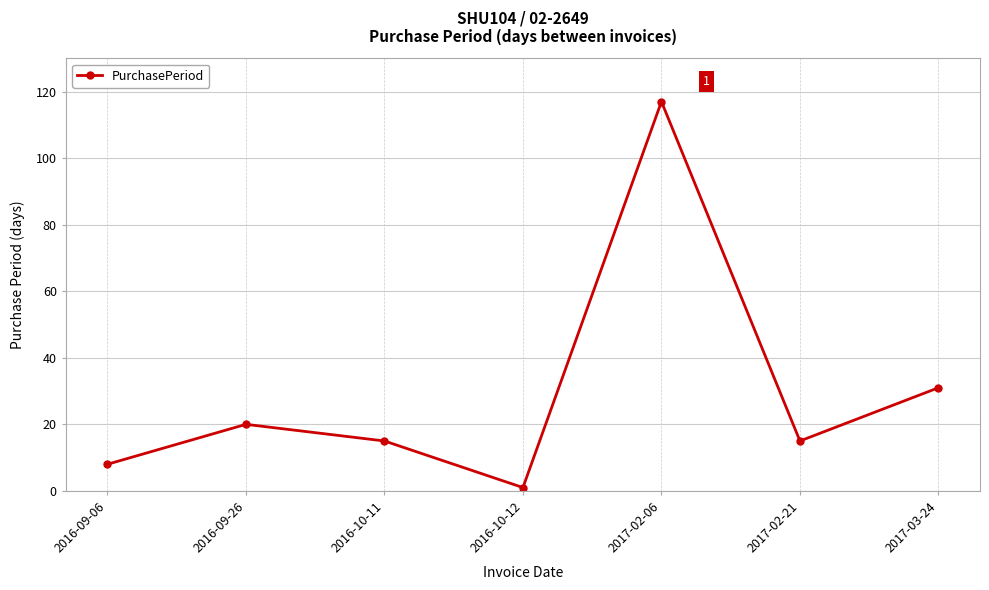

How many lines are shown in the chart?

1